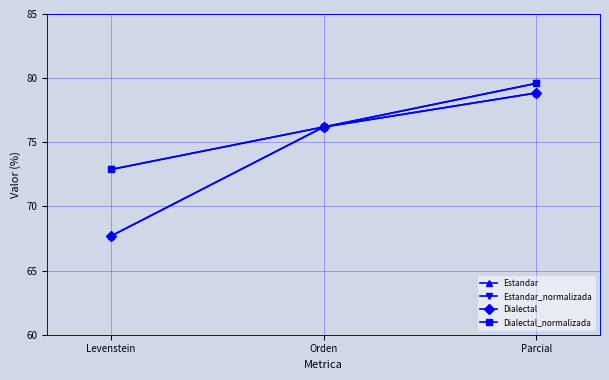

Which series has the largest total across all categories?

Estandar_normalizada